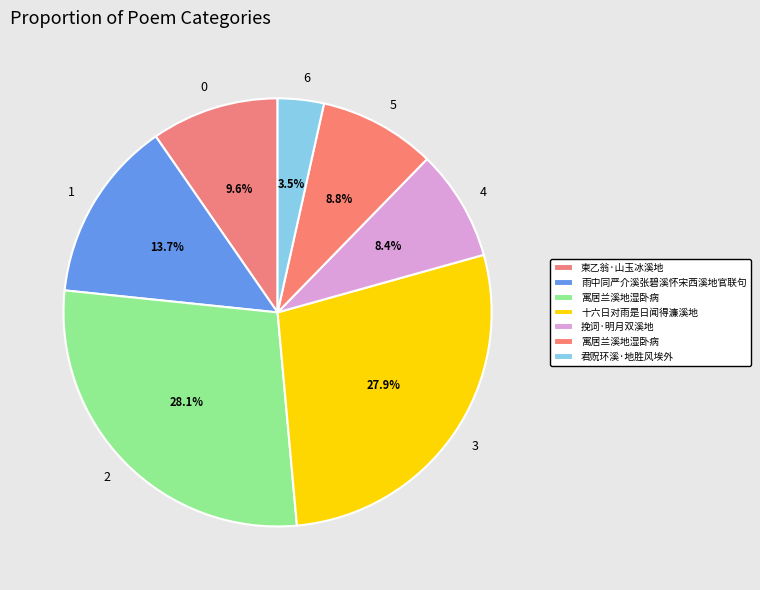

How many slices are in this pie chart?

7